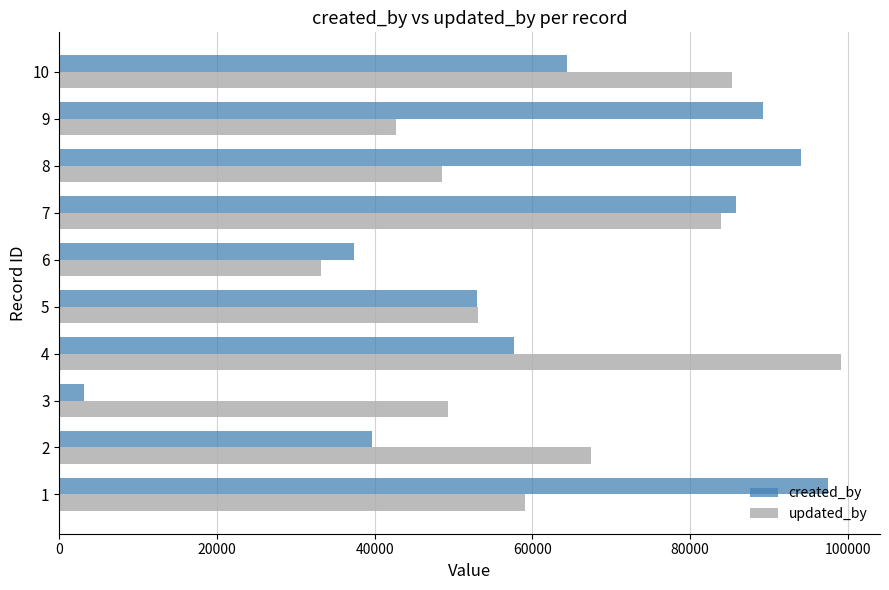

At how many categories does at least one series exceed 26723?

10